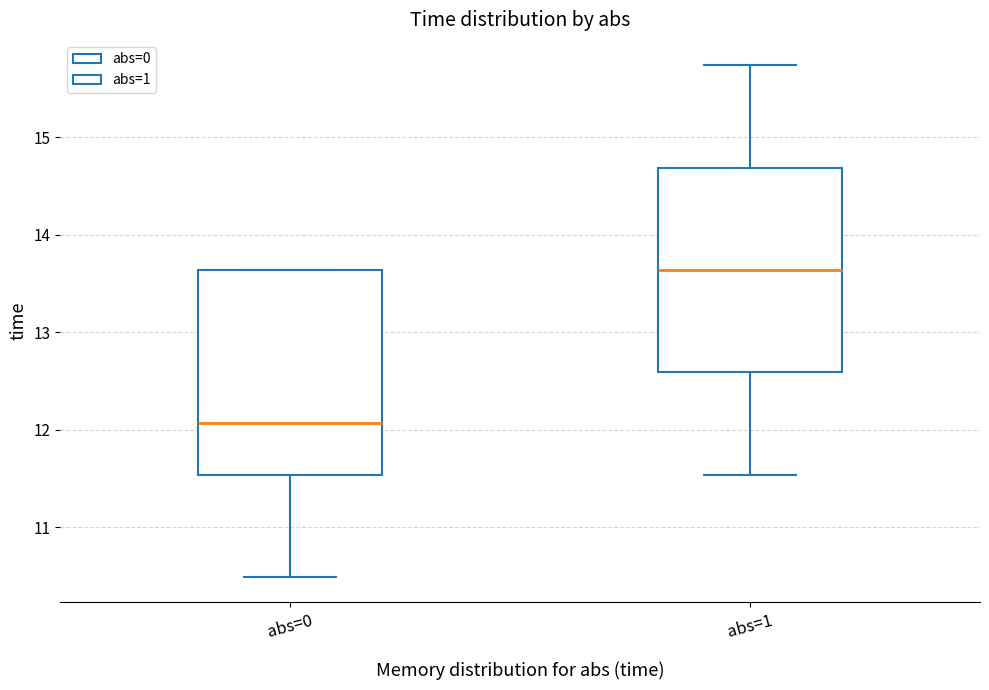

Reading left to right, read every box against the y-axis: the position of its median line, the range the box covers, and the ends of its whiskers. The values are not printed on the chart, so give them approximately, as read against the axis.

abs=0: median 12.1, box 11.5 to 13.6, whiskers 10.5 to 13.6
abs=1: median 13.6, box 12.6 to 14.7, whiskers 11.5 to 15.7